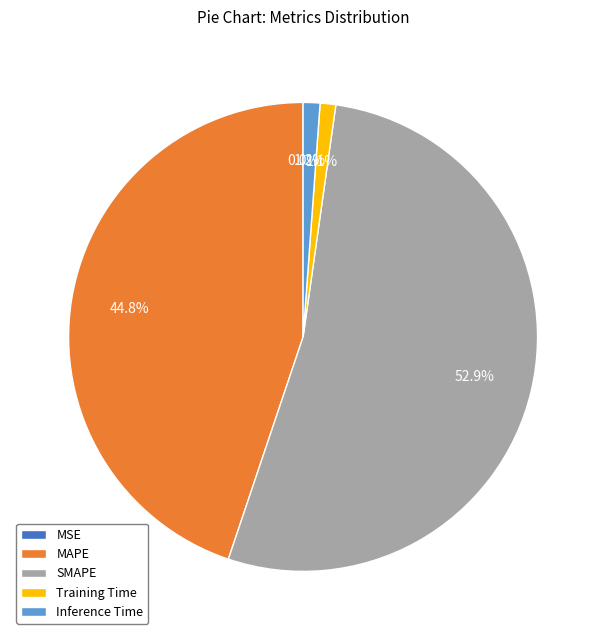

To the nearest percent, what is the combined percentage of MAPE and SMAPE?

98%